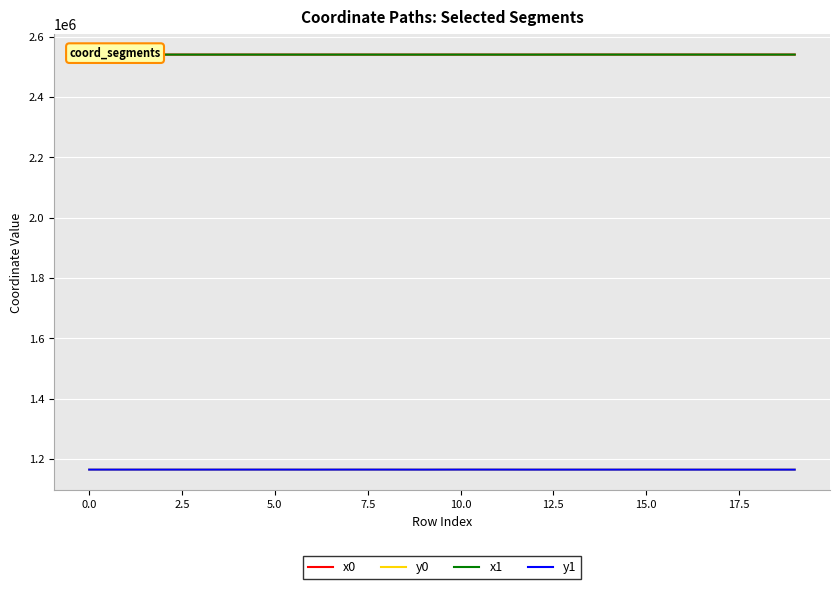

In x1, how many points are higher than both neighbors (excluding endpoints)?

6